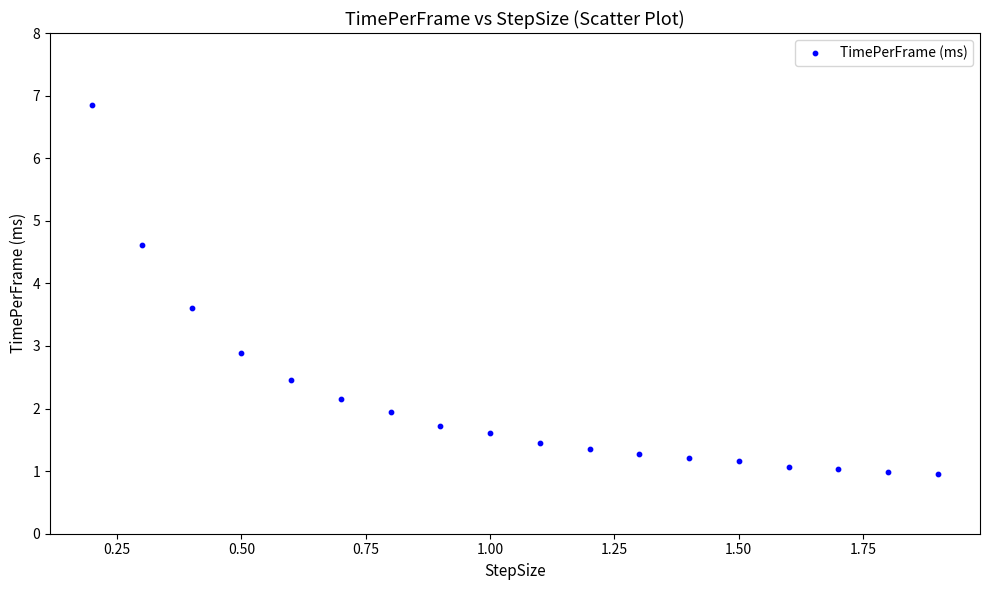

What Y value in the scatter plot is closest to 3?

2.9